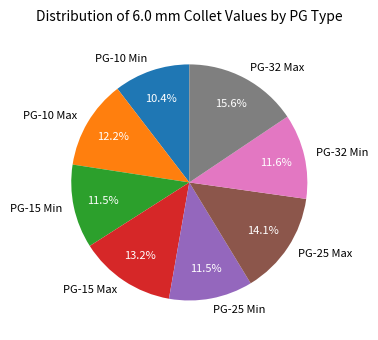

Is there a majority slice in this chart?

No